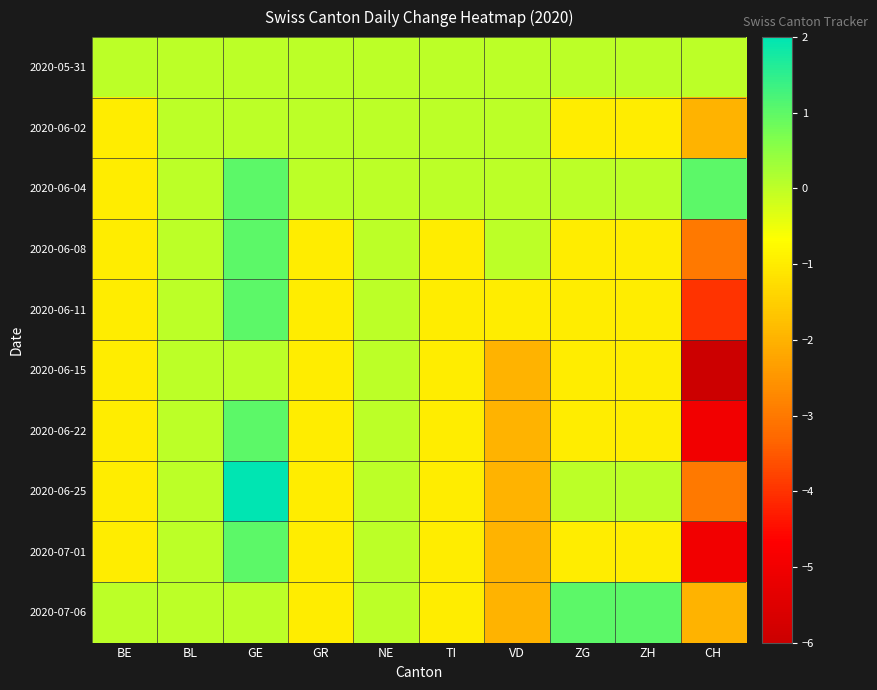

How many data points does each series have?

10